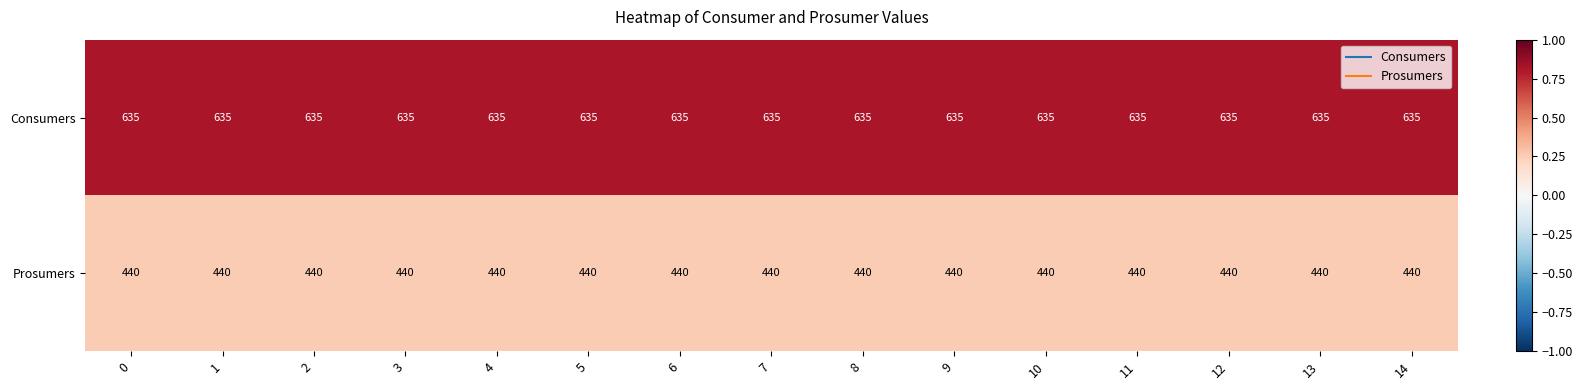

At how many categories does at least one series exceed 507?

15